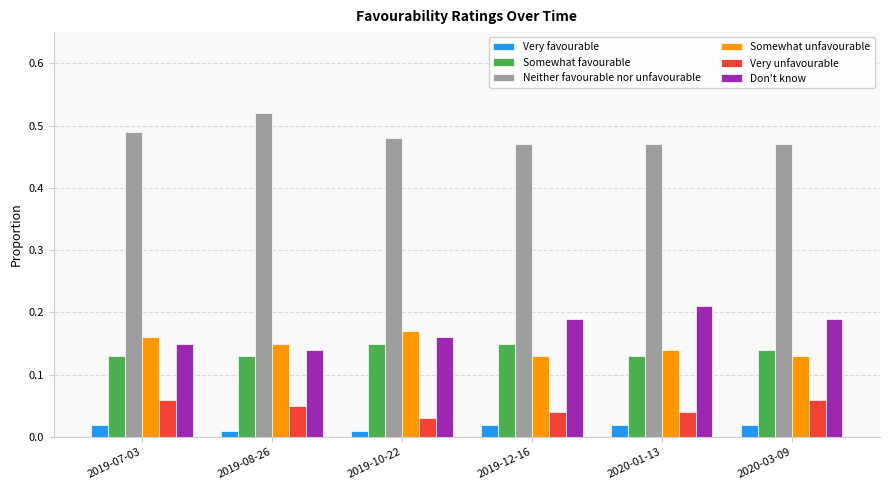

Is it true that Somewhat favourable equals 0.2 at 2019-07-03?

False